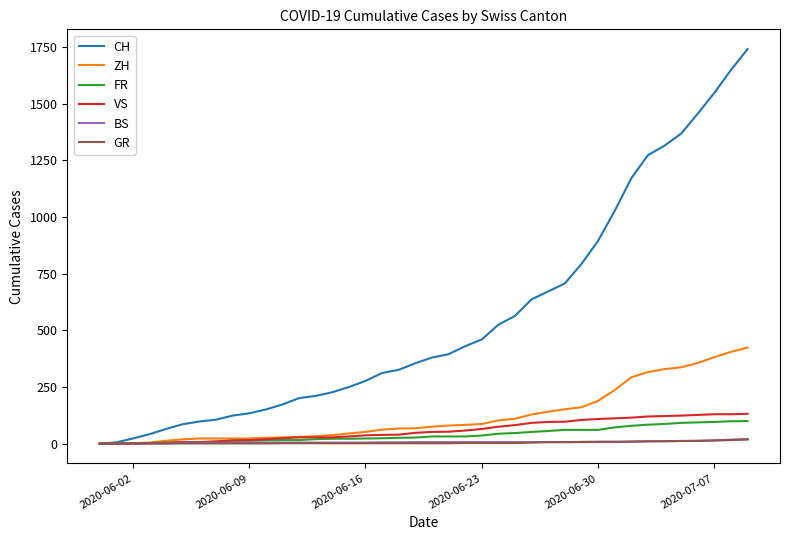

Which series has the largest total across all categories?

CH